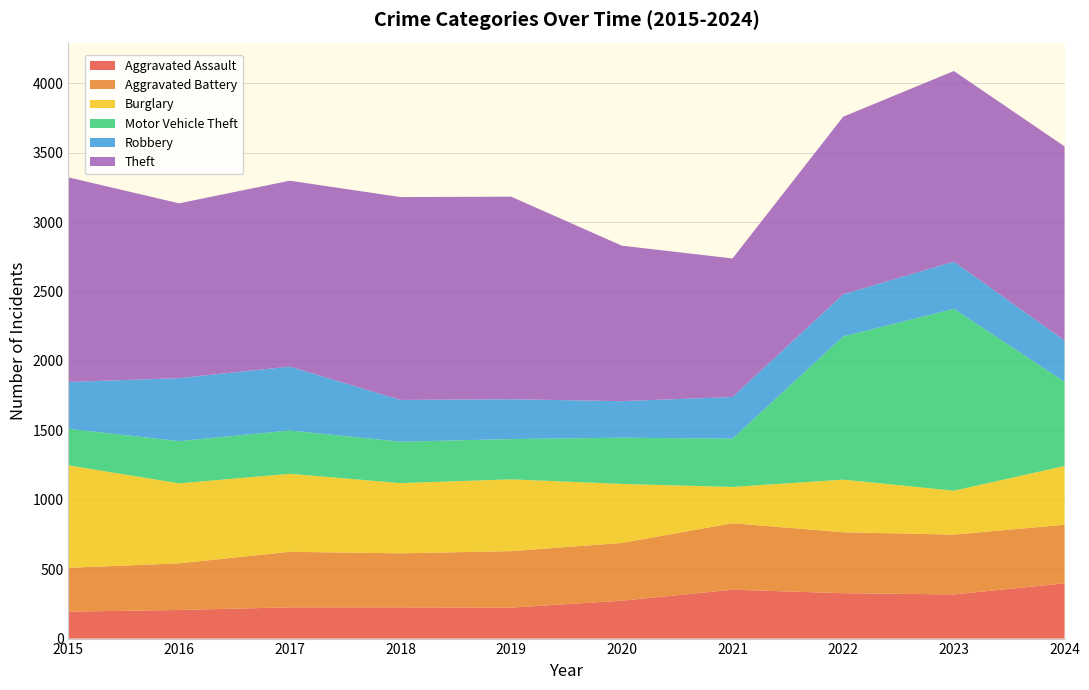

Reading left to right, extract all data points from this chart.

Aggravated Assault: 194	206	225	225	223	273	352	327	318	398
Aggravated Battery: 316	336	400	389	407	416	479	439	431	422
Burglary: 738	576	562	506	517	425	261	379	316	423
Motor Vehicle Theft: 263	304	312	298	290	333	348	1031	1310	607
Robbery: 337	454	460	301	287	263	300	304	340	297
Theft: 1474	1259	1339	1461	1459	1120	998	1279	1373	1398